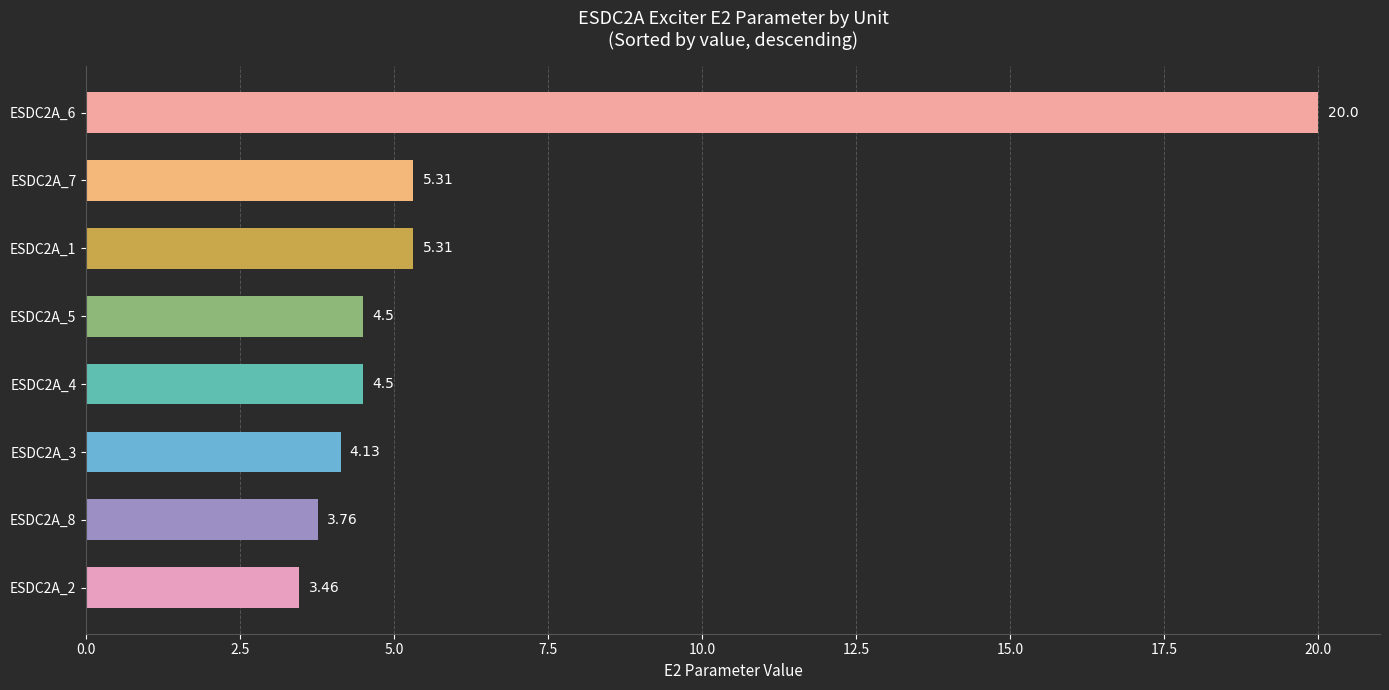

What is the sum of all values?

51.0